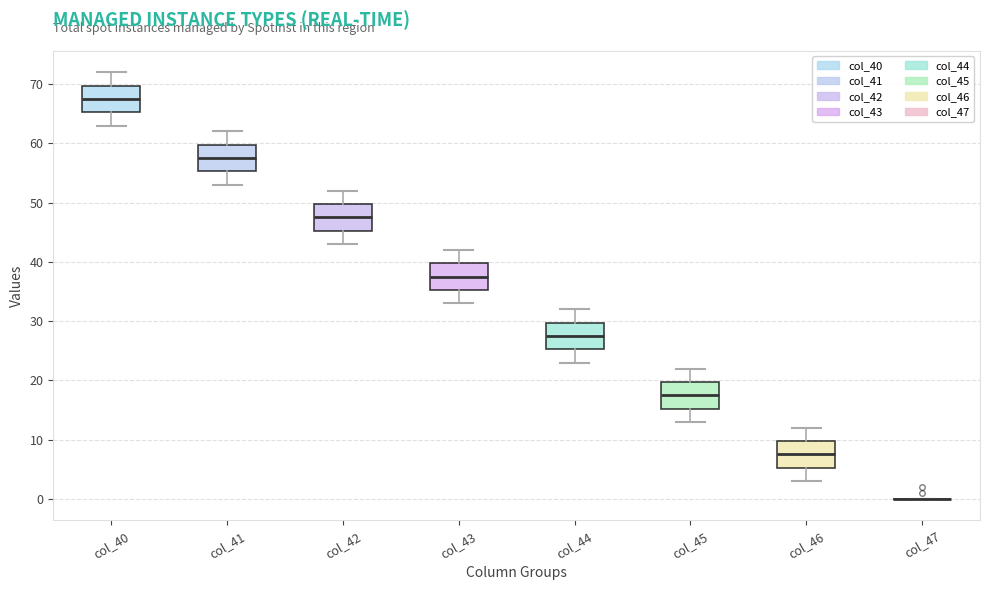

Reading left to right, read every box against the y-axis: the position of its median line, the range the box covers, and the ends of its whiskers. The values are not printed on the chart, so give them approximately, as read against the axis.

col_40: median 68, box 65 to 70, whiskers 63 to 72
col_41: median 58, box 55 to 60, whiskers 53 to 62
col_42: median 48, box 45 to 50, whiskers 43 to 52
col_43: median 38, box 35 to 40, whiskers 33 to 42
col_44: median 28, box 25 to 30, whiskers 23 to 32
col_45: median 18, box 15 to 20, whiskers 13 to 22
col_46: median 8, box 5 to 10, whiskers 3 to 12
col_47: box collapsed to a line at 0, whiskers 0 to 0